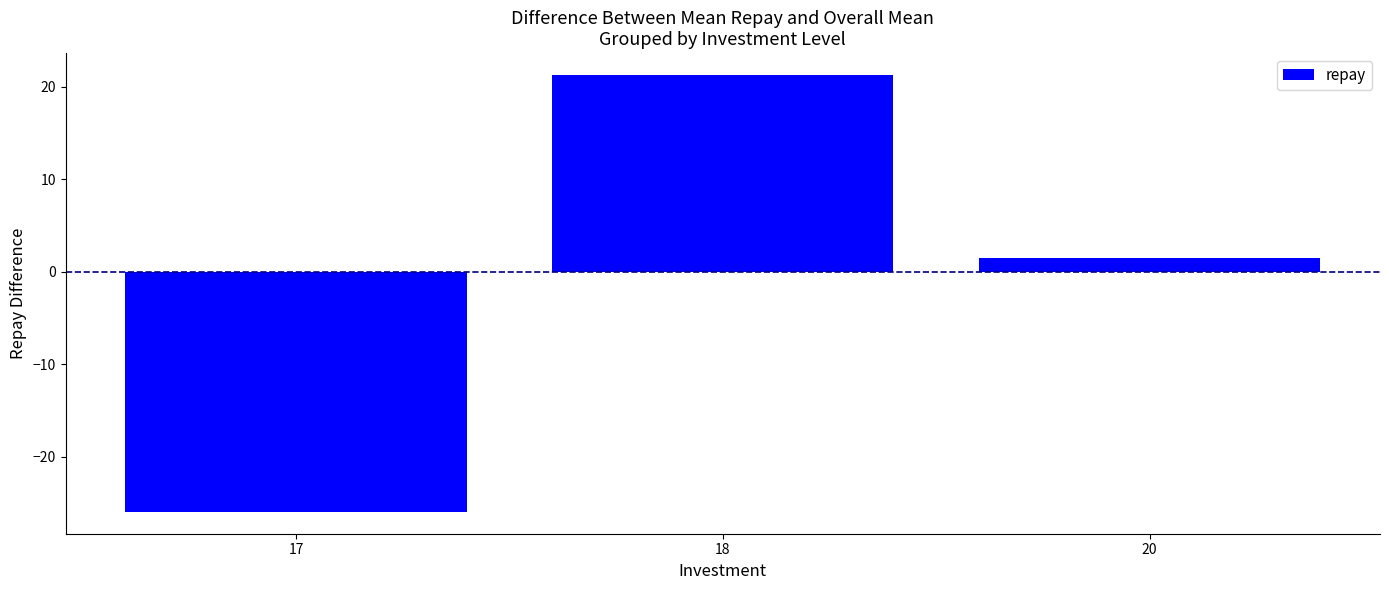

Reading right to left, what are all the values shown in this chart?

20=1.6	18=21.3	17=-25.9